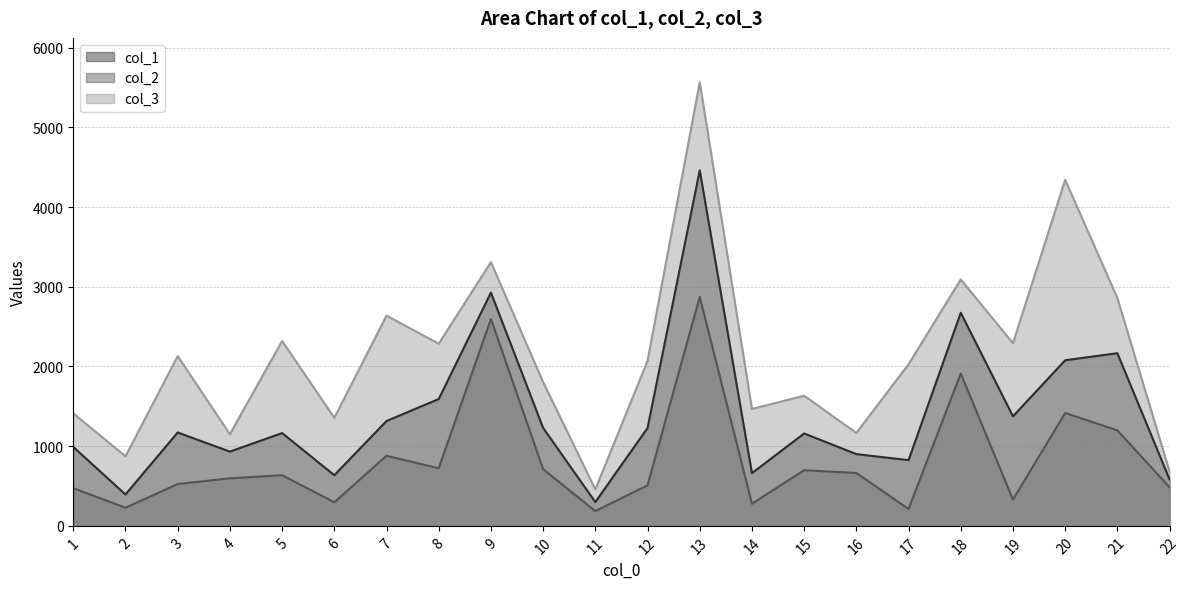

What is the sum of the col_3 values at 11 and 22?

1139.1